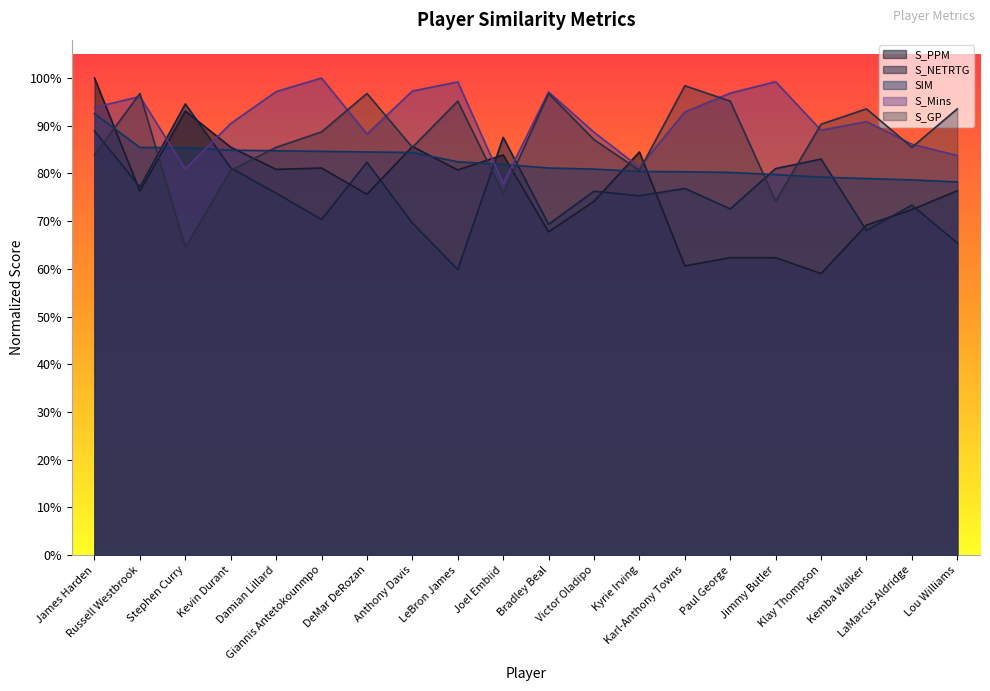

At which category is the sum across all series the highest?

James Harden